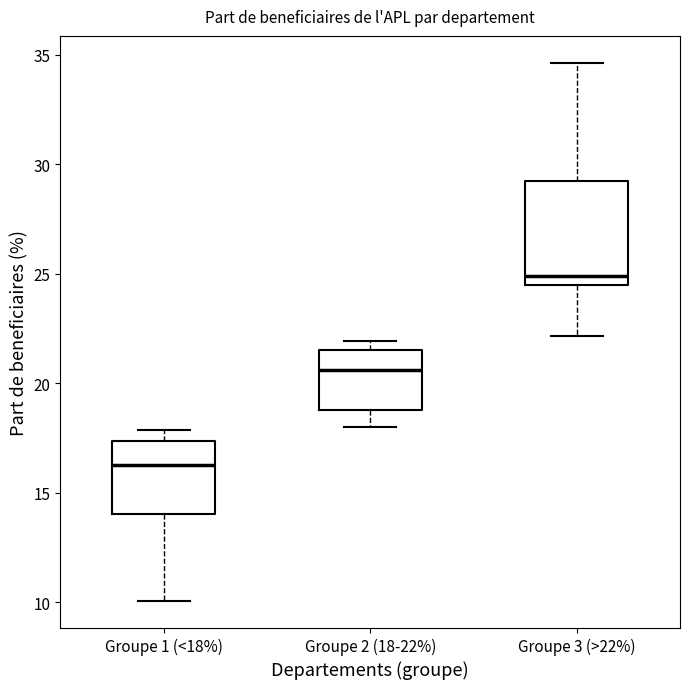

Which box is the tallest, from its lower edge to its upper edge?

Groupe 3 (>22%)